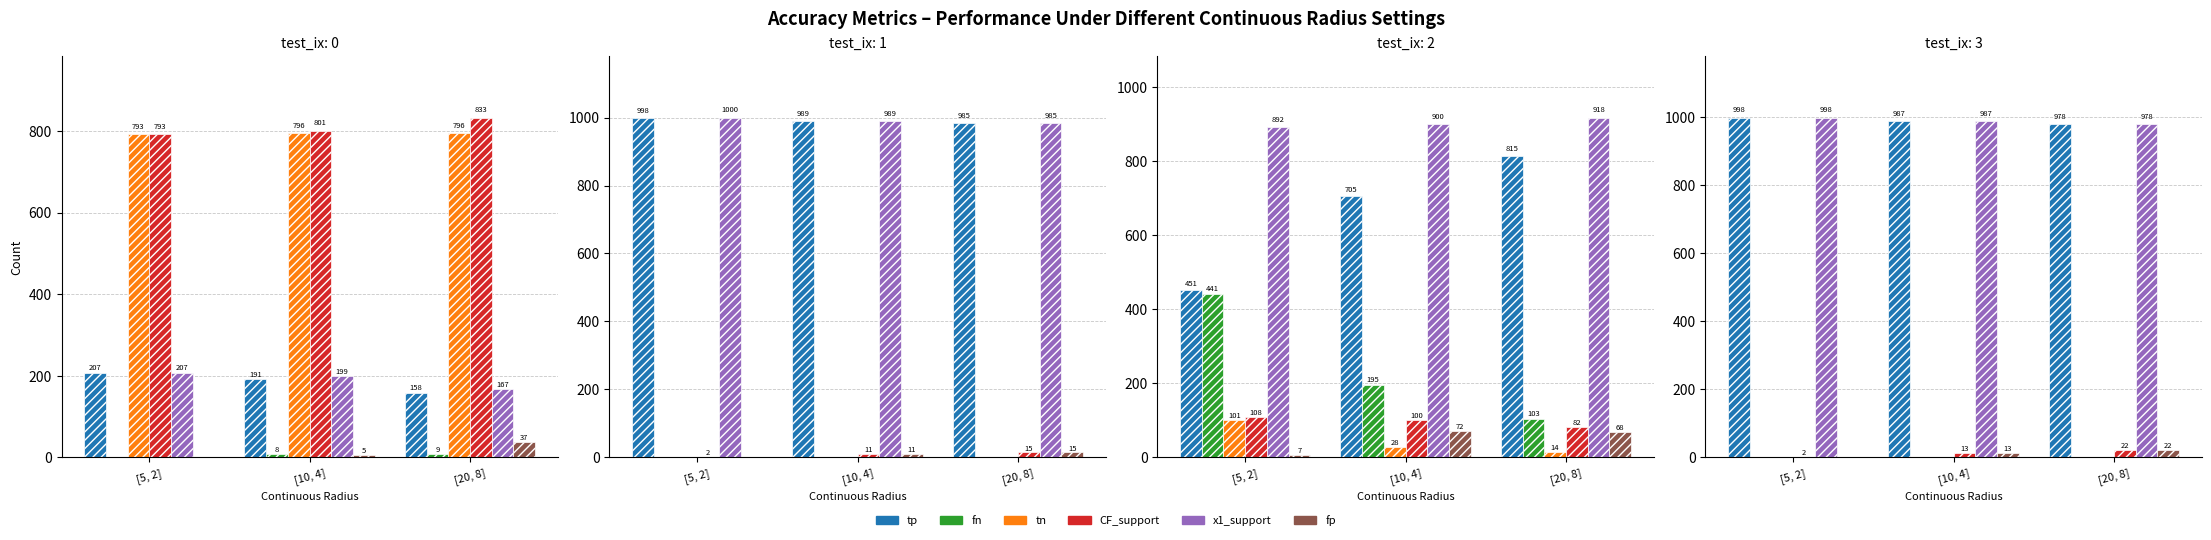

How many series are shown in this chart?

6